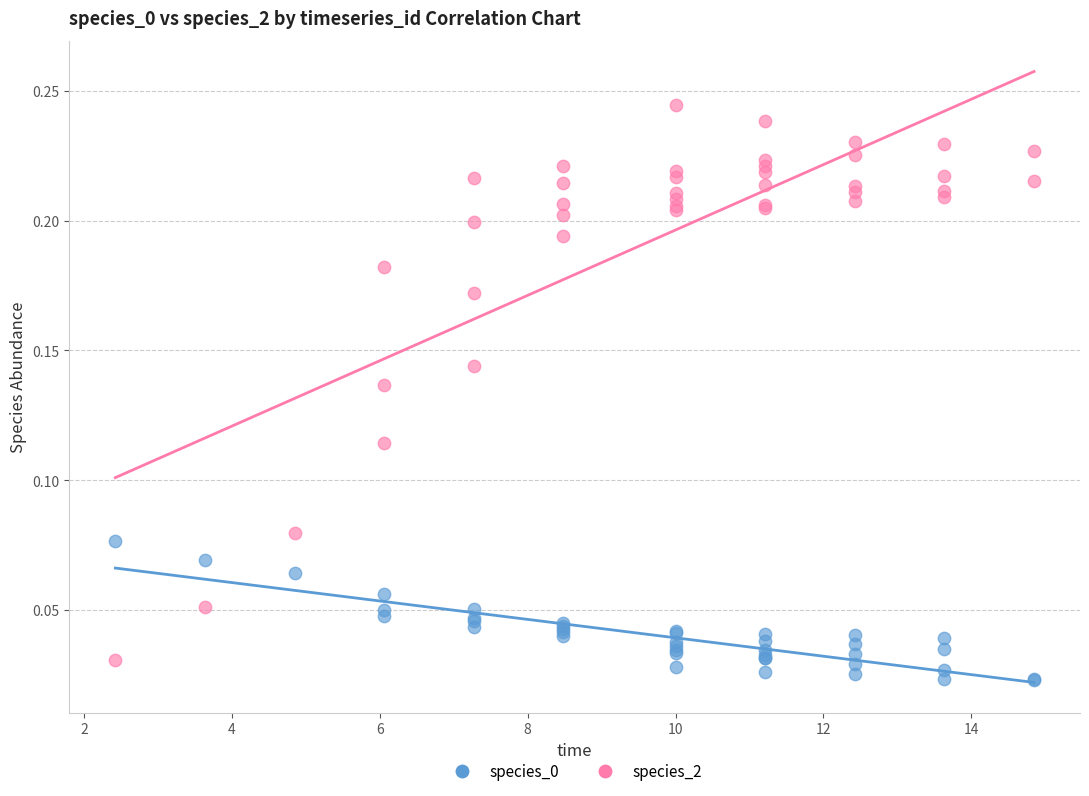

Which series has the largest Y range (max minus min)?

species_2